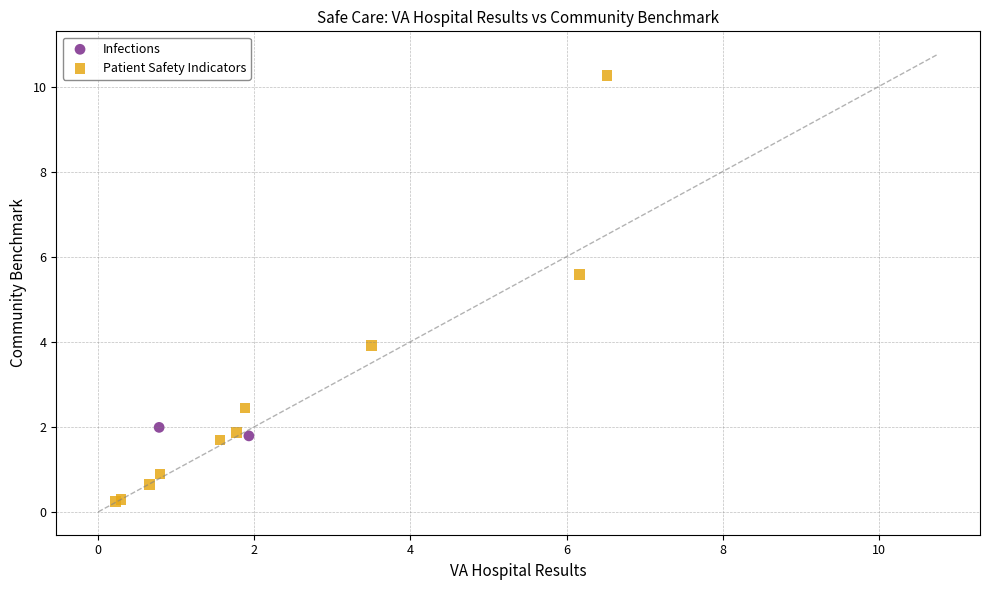

What are all the series names shown in the legend?

Infections, Patient Safety Indicators